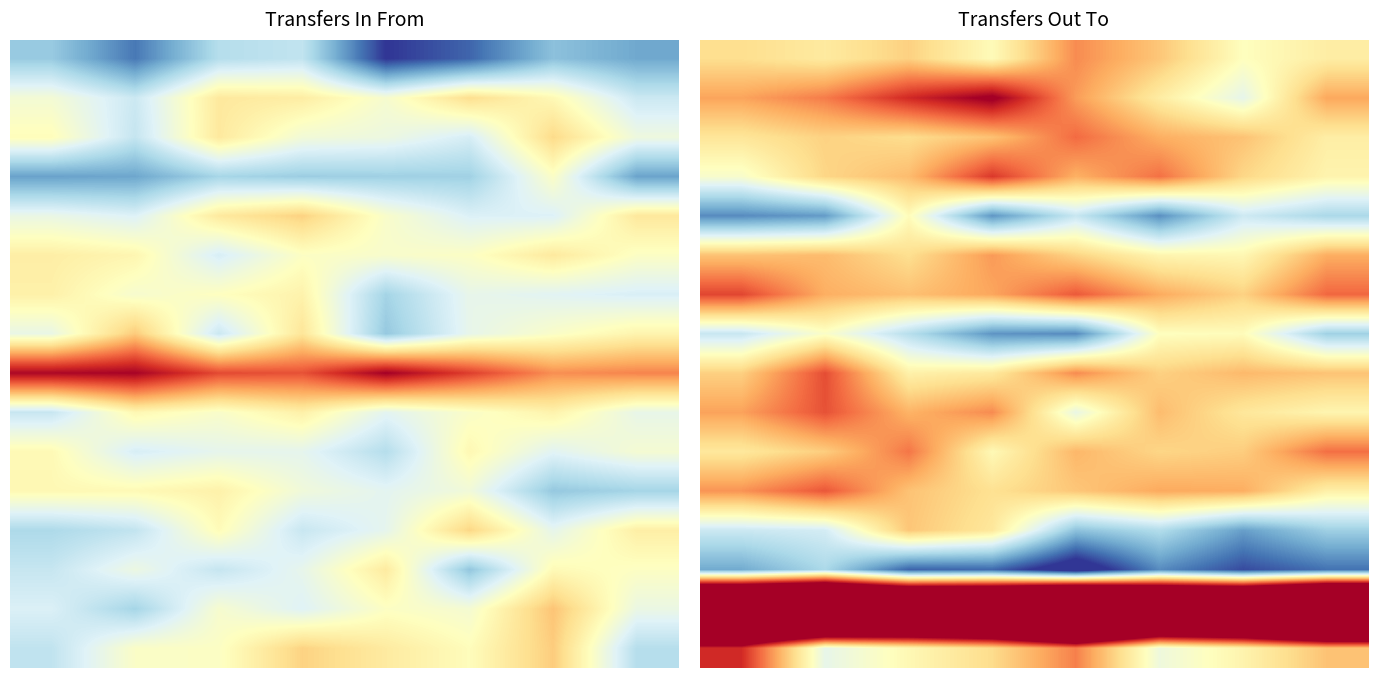

Which category has the lowest value across all series?

4